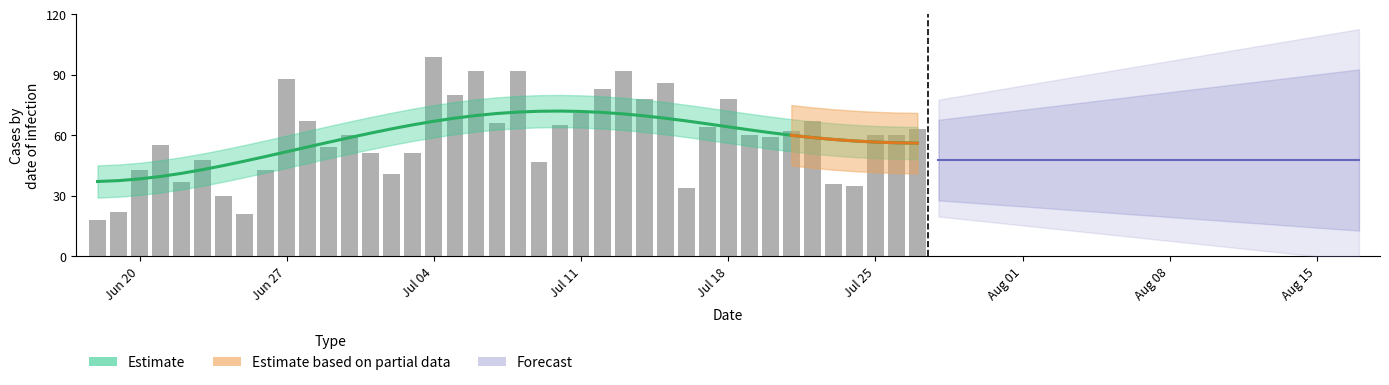

What is the smallest value displayed?

18